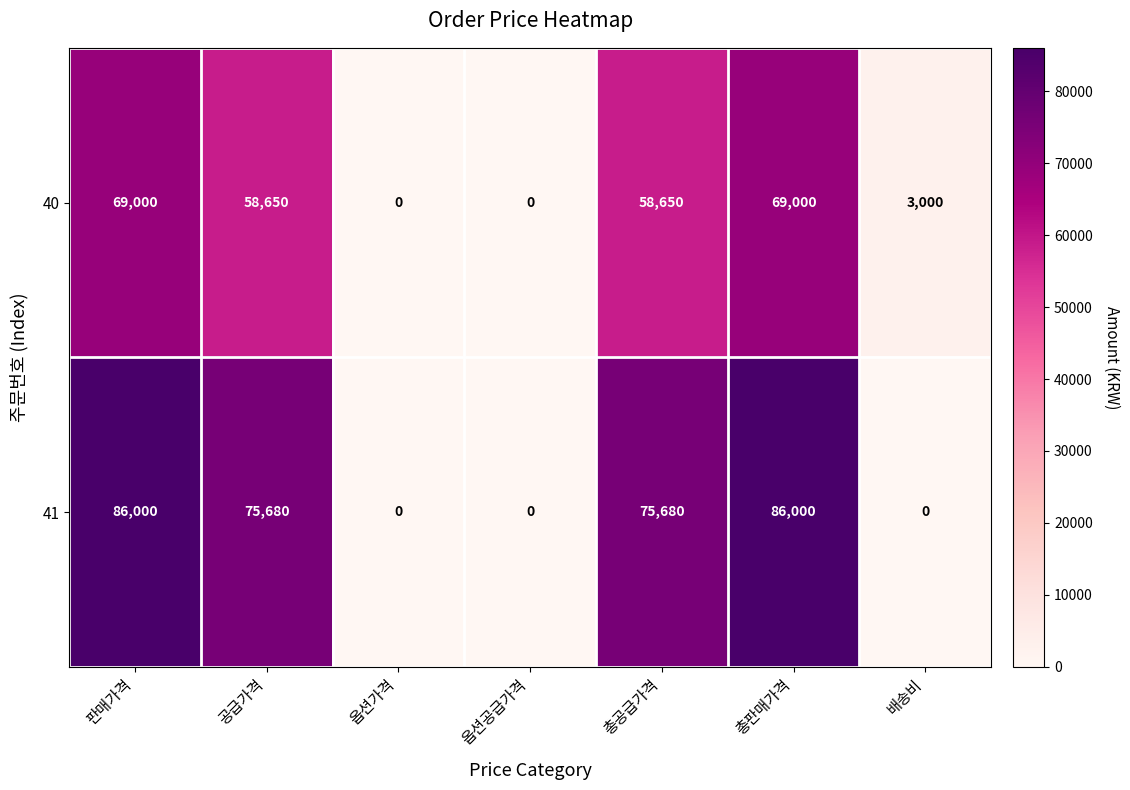

The 41 series shows 29182 at 배송비. True or false?

False